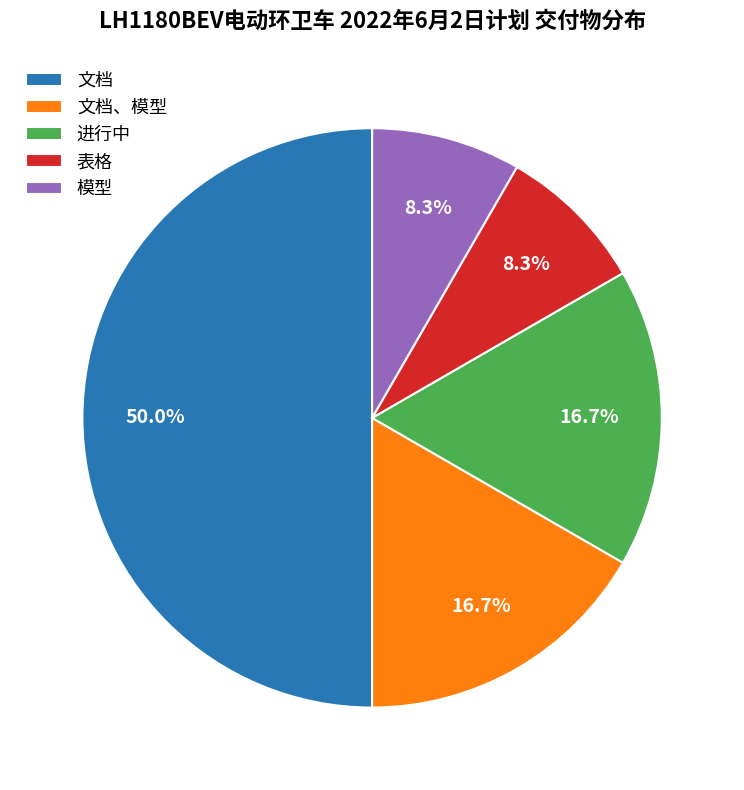

Approximately how many times larger is the value at 文档、模型 compared to 文档?

0.3